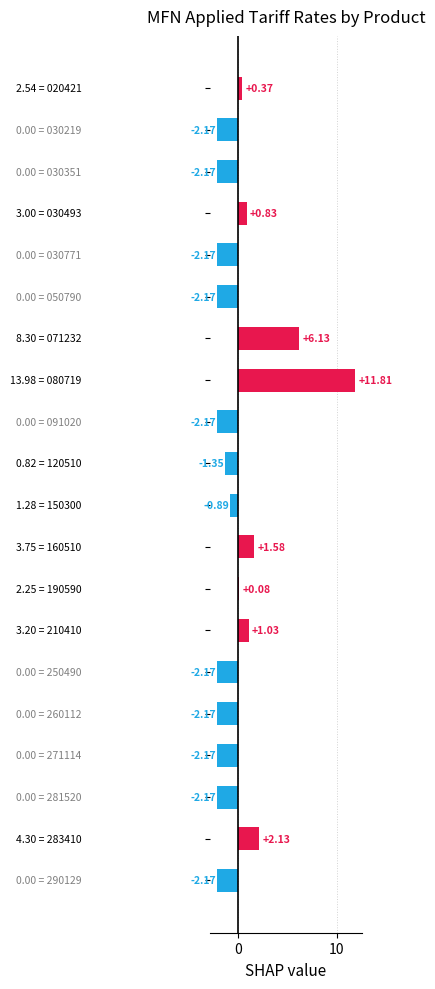

How many categories are shown in the chart?

20